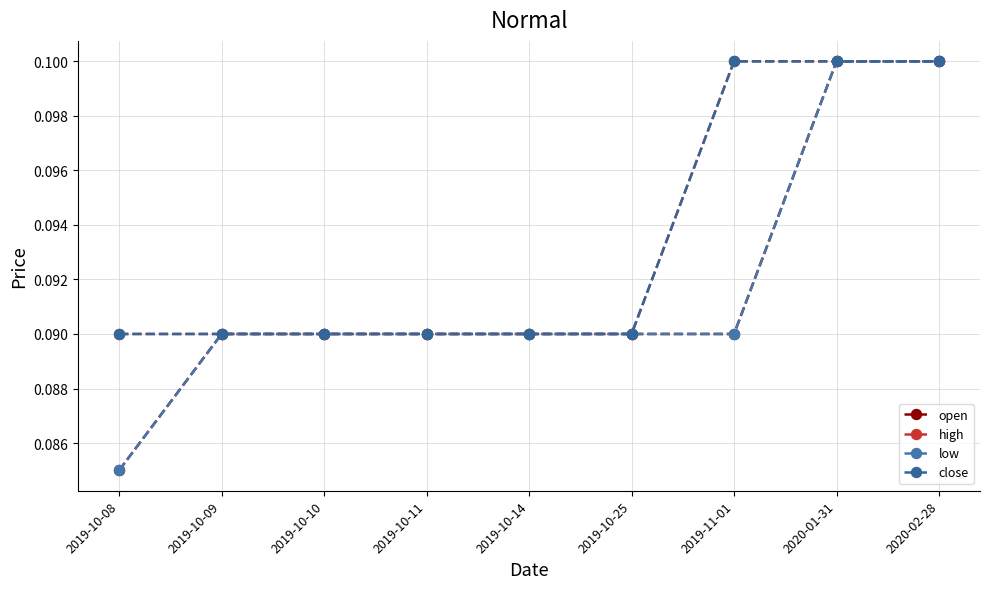

The value of high at 2019-10-09 is 0.1. True or false?

True